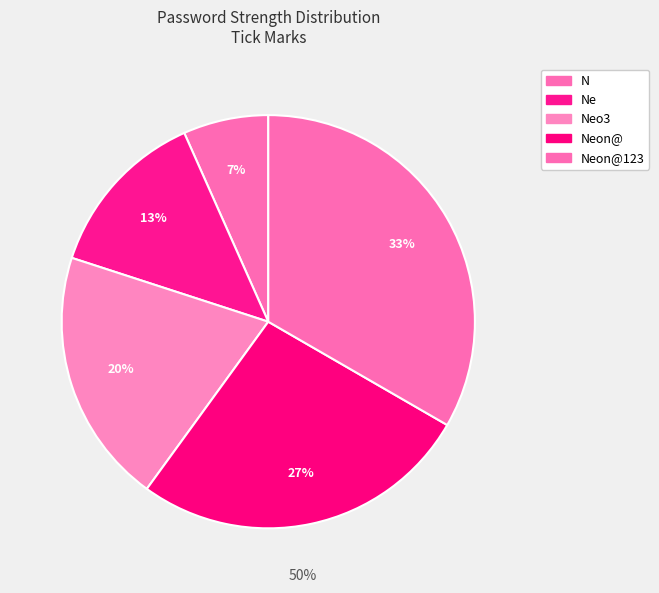

How many slices are in this pie chart?

5